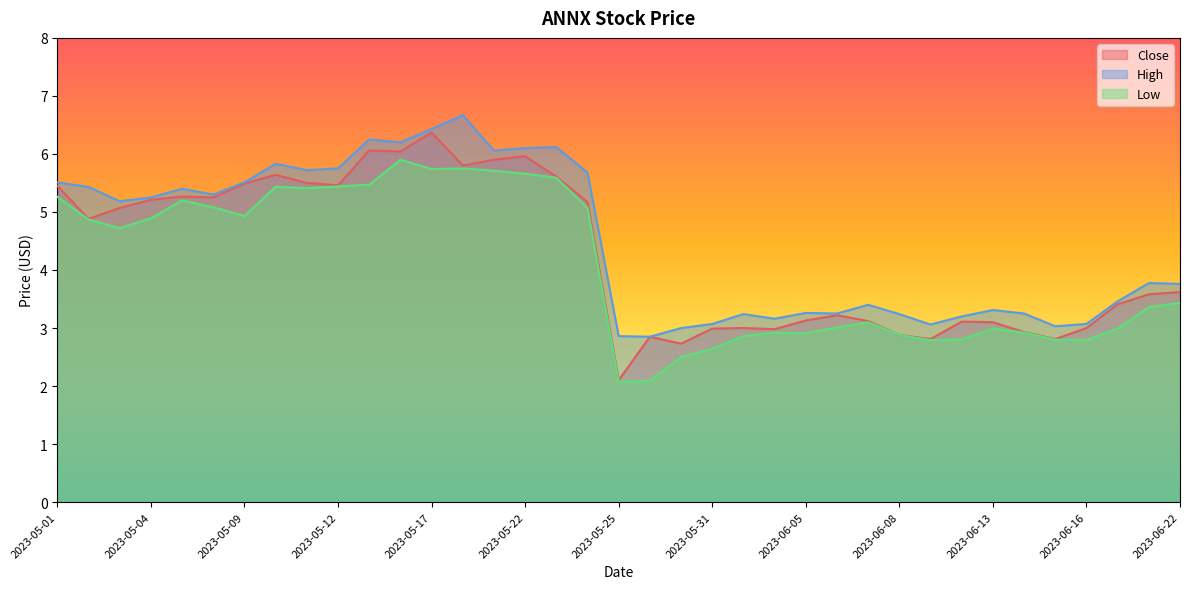

The Close series shows 5.5 at 2023-05-12. True or false?

True